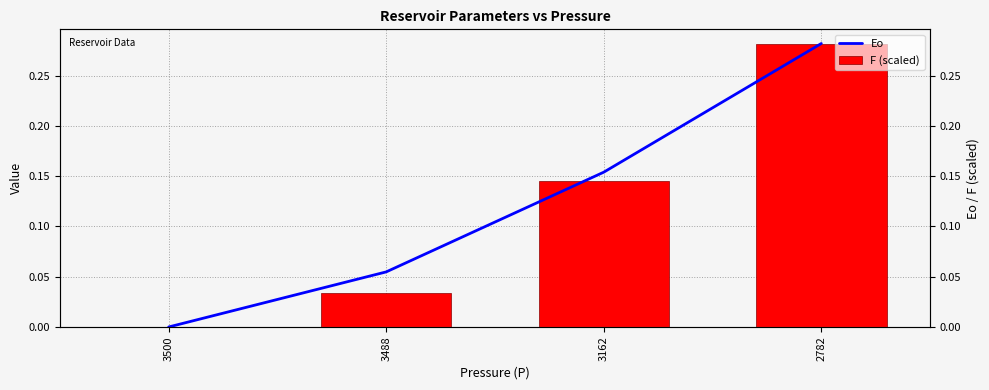

Which series has the largest total across all categories?

Eo